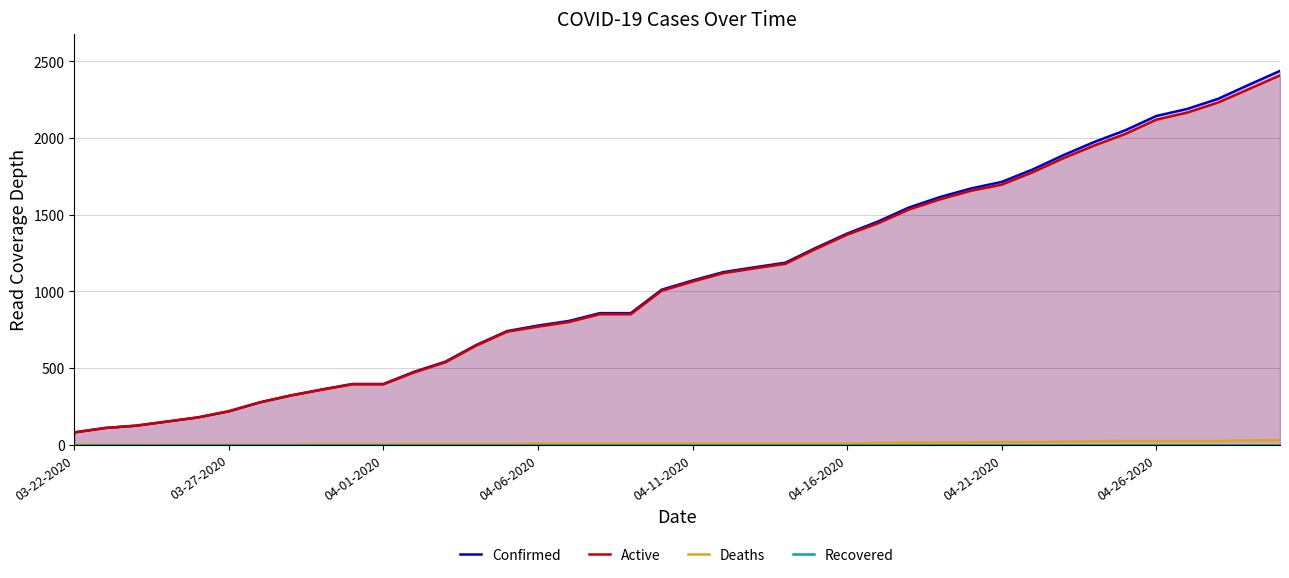

At how many categories does at least one series exceed 1949?

7